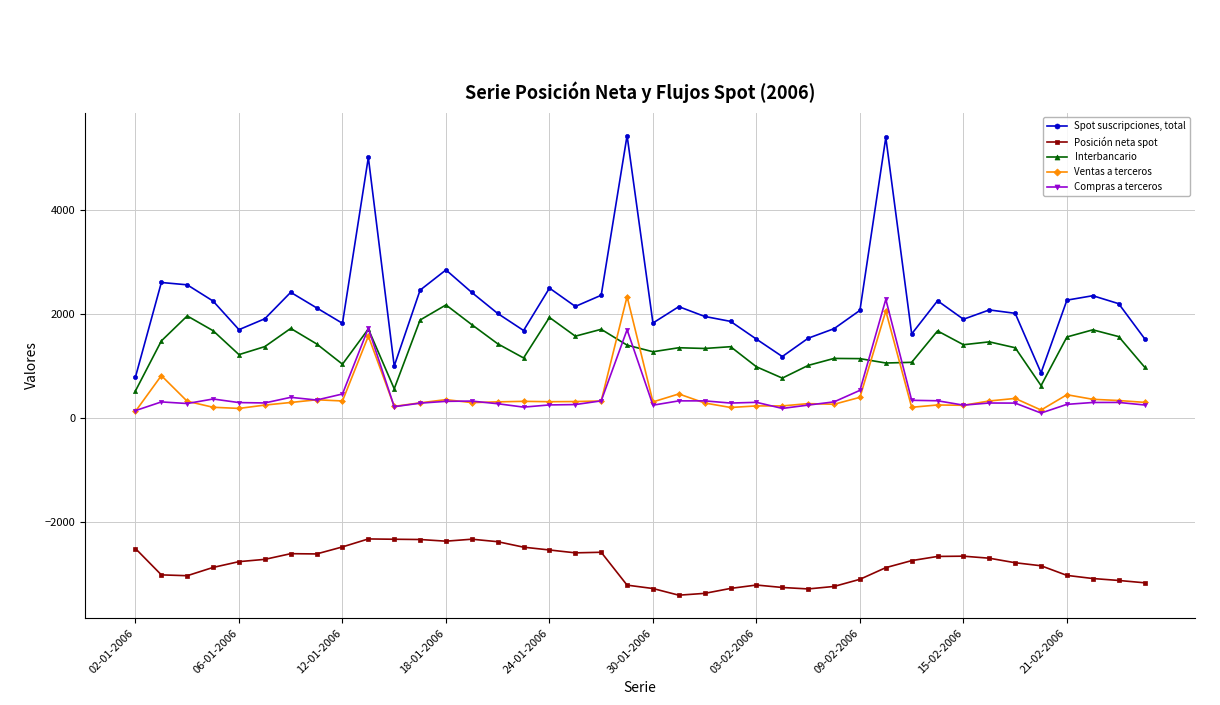

What are all the series names shown in the legend?

Spot suscripciones, total, Posición neta spot, Interbancario, Ventas a terceros, Compras a terceros